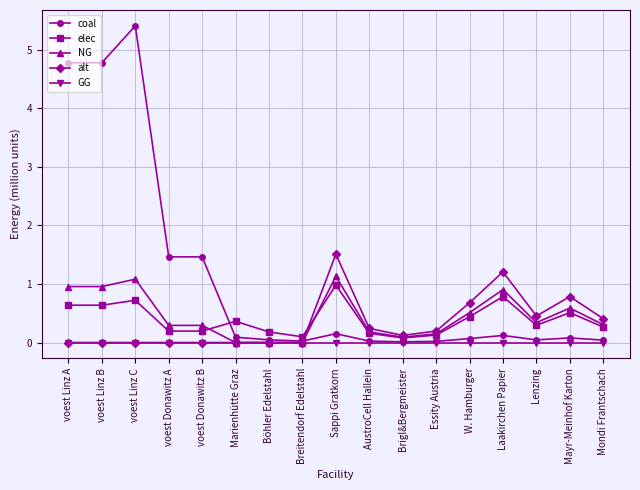

The value of coal at Essity Austria is 0.0. True or false?

True